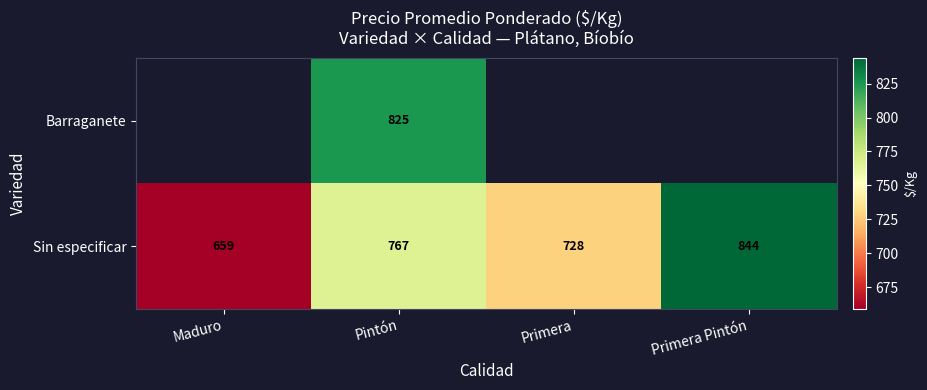

What is the maximum value for Sin especificar?

844